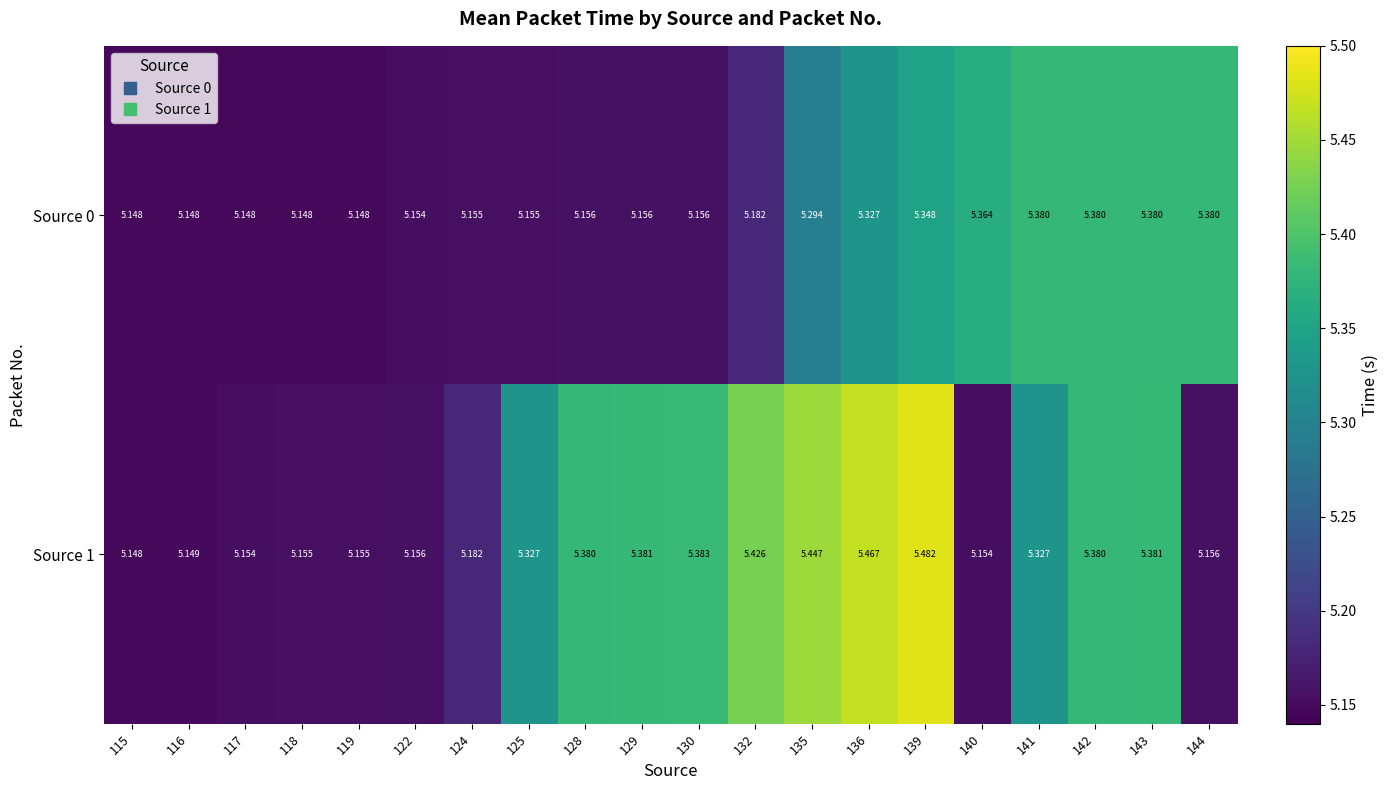

Which series changed the most between 132 and 142?

Source 0